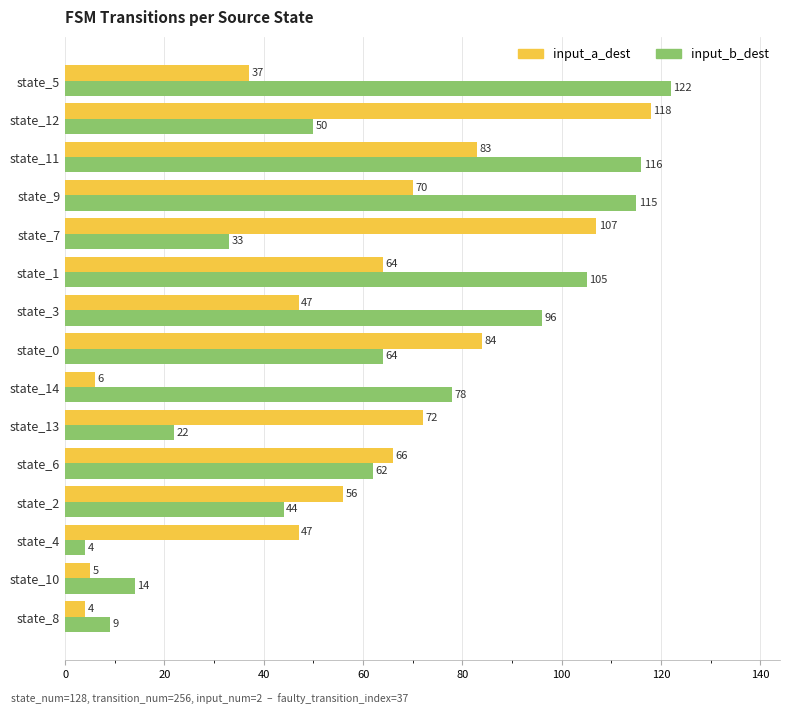

The value of input_b_dest at state_6 is 94. True or false?

False